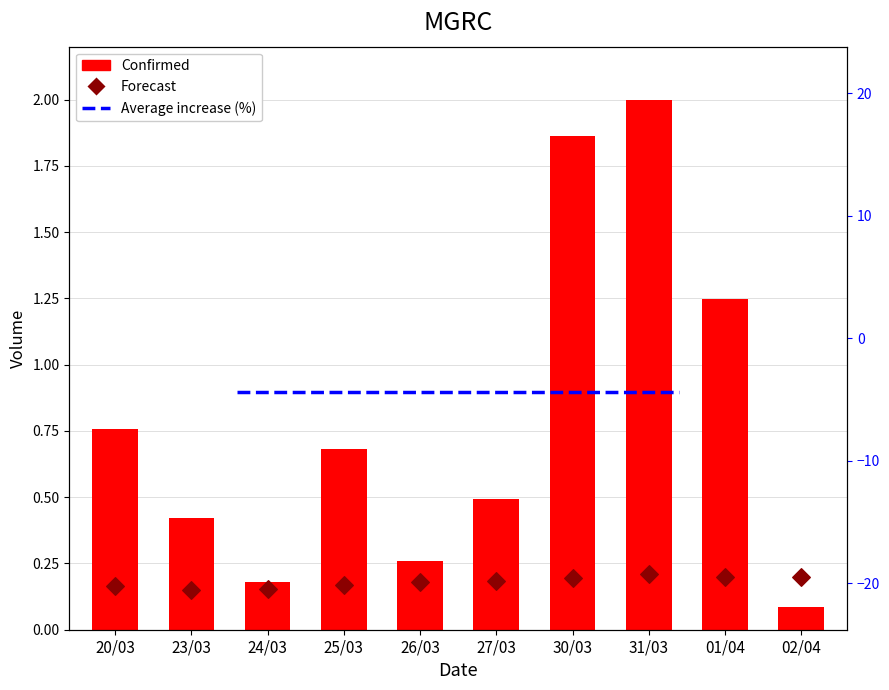

Is the value of Forecast at 25/03 greater than the value of Confirmed at 30/03?

No